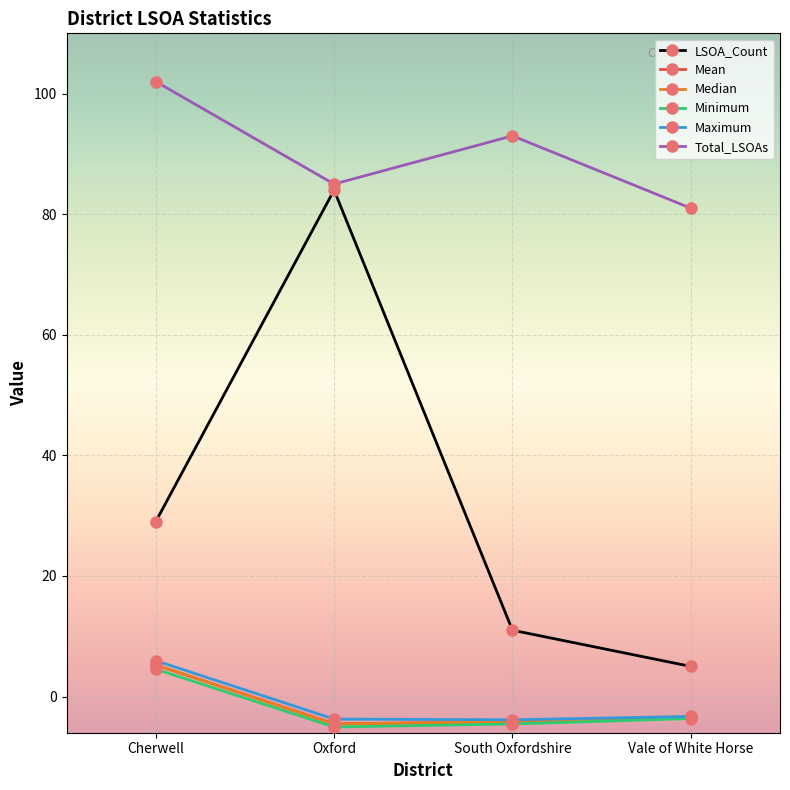

What is the total value across all series at Cherwell?

152.0